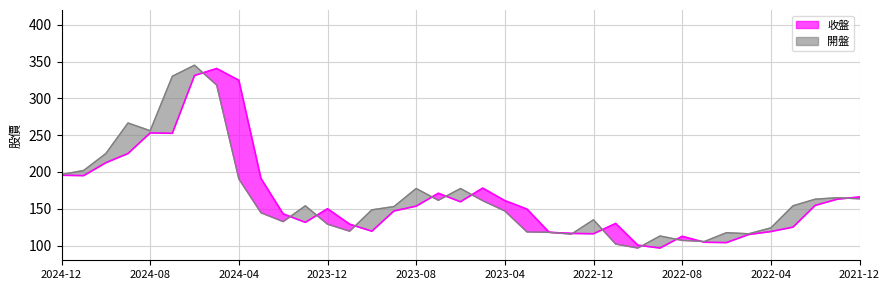

True or false: 收盤 has more than 0 points higher than both neighbors.

True